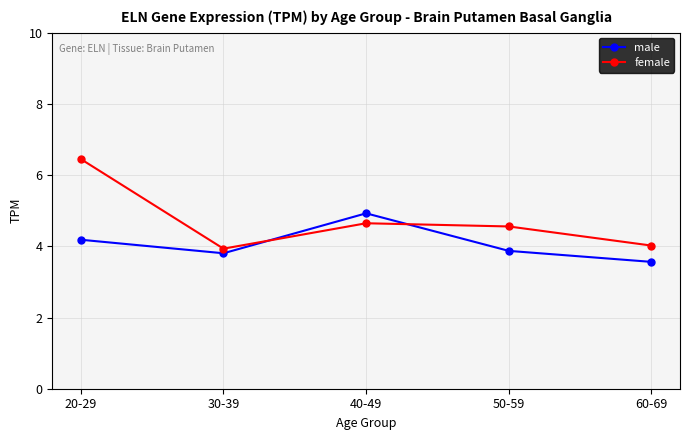

Which series has the largest total across all categories?

female